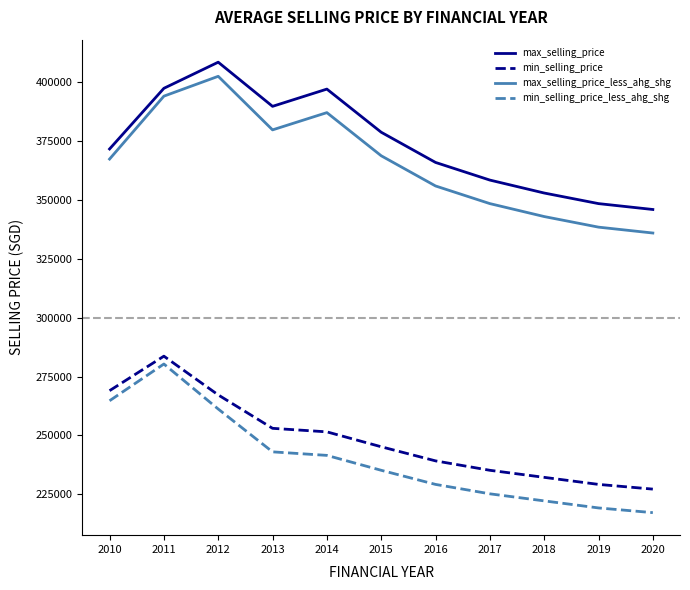

True or false: min_selling_price and max_selling_price intersect in this chart.

False